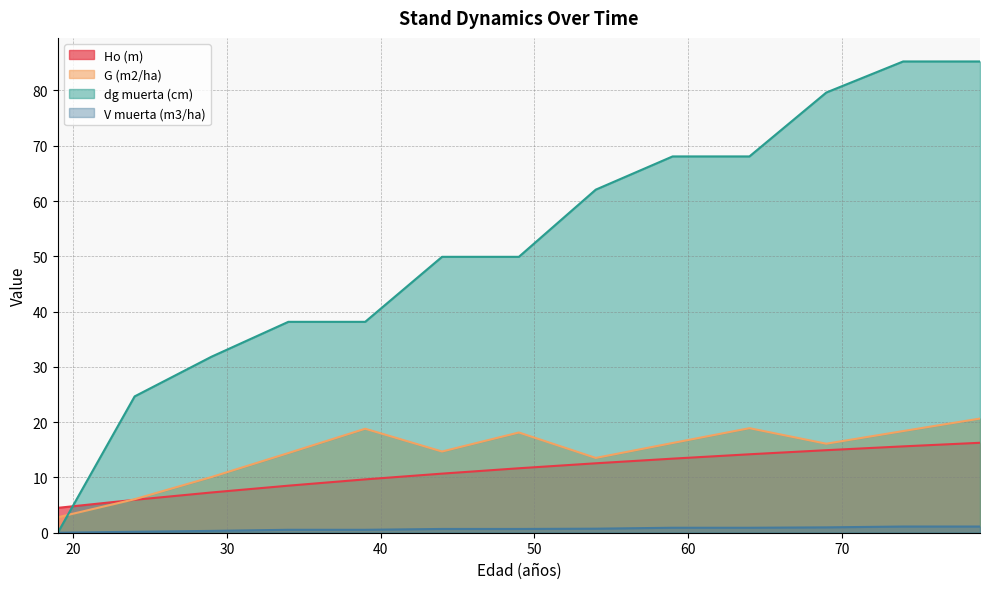

Reading left to right, extract all data points from this chart.

Ho (m): 19=4.5	24=6.0	29=7.3	34=8.5	39=9.7	44=10.7	49=11.7	54=12.6	59=13.4	64=14.2	69=14.9	74=15.6	79=16.3
G (m2/ha): 19=2.8	24=6.1	29=10.1	34=14.4	39=18.8	44=14.7	49=18.1	54=13.5	59=16.2	64=18.9	69=16.1	74=18.4	79=20.6
dg muerta (cm): 19=0.0	24=24.7	29=31.8	34=38.1	39=38.1	44=49.9	49=49.9	54=62.1	59=68.1	64=68.1	69=79.6	74=85.2	79=85.2
V muerta (m3/ha): 19=0.0	24=0.2	29=0.3	34=0.5	39=0.5	44=0.7	49=0.7	54=0.7	59=0.9	64=0.9	69=1.0	74=1.1	79=1.1